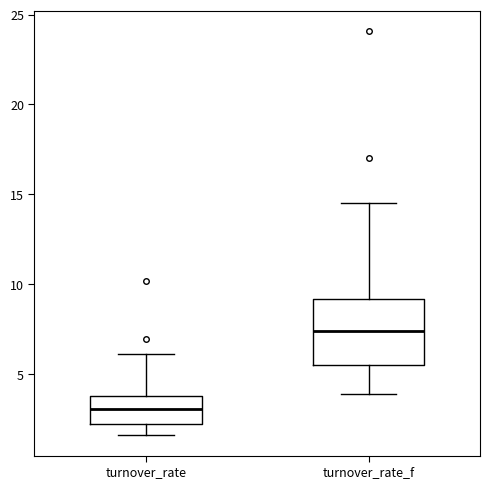

Which box is the tallest, from its lower edge to its upper edge?

turnover_rate_f